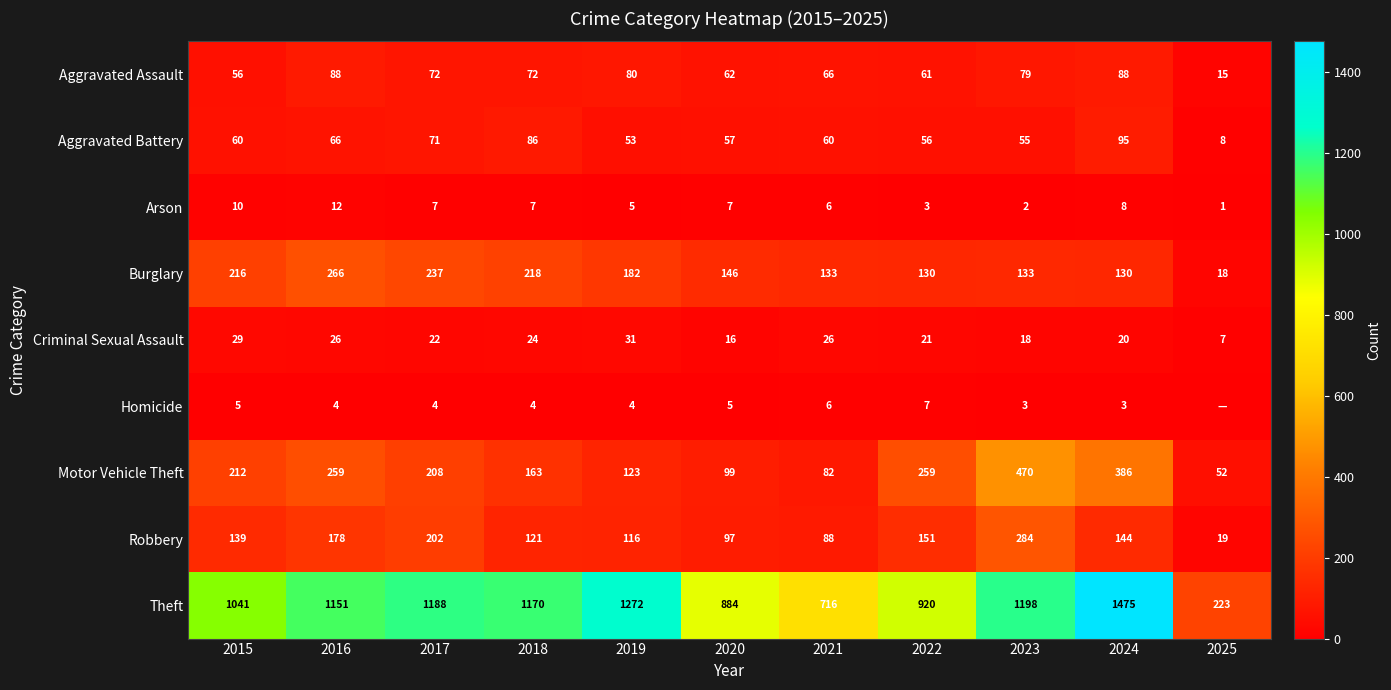

Where does the Criminal Sexual Assault series first go above 22?

2015